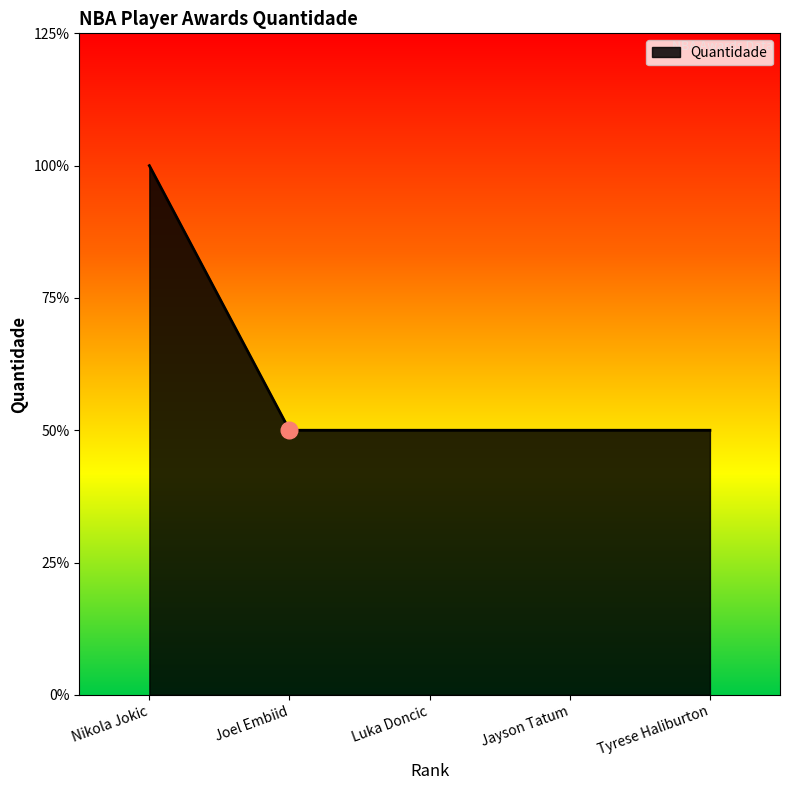

Is this an area chart (filled region under the line)?

Yes